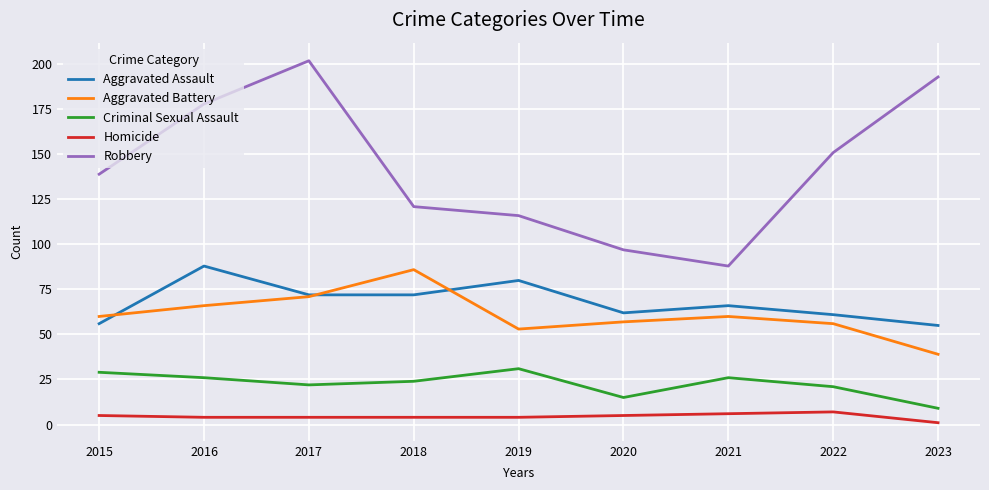

How many interior local valleys does the Criminal Sexual Assault series have?

2